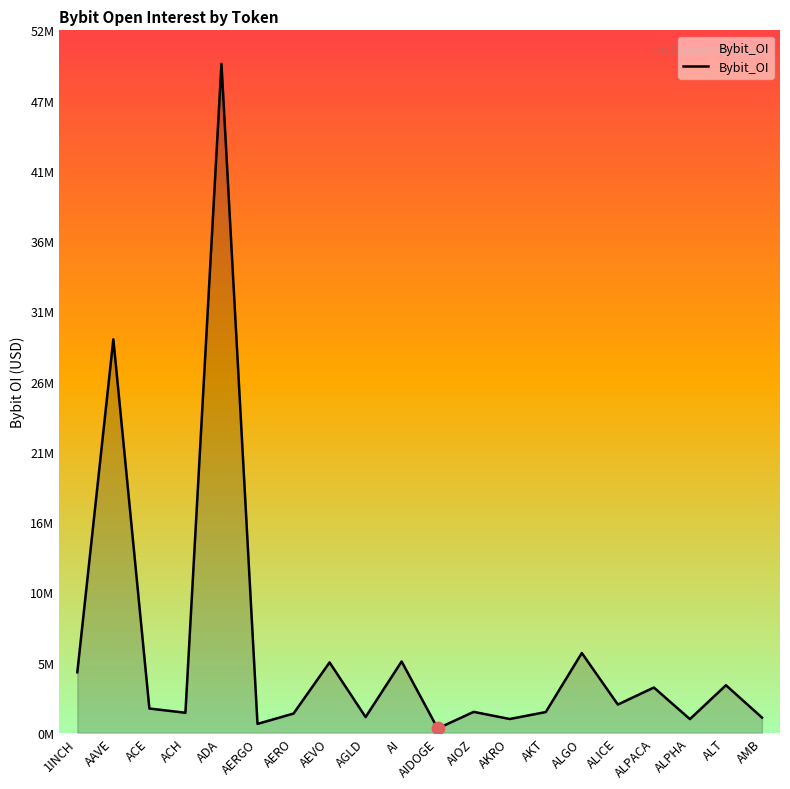

Which has a higher value, ALGO or ALPHA?

ALGO